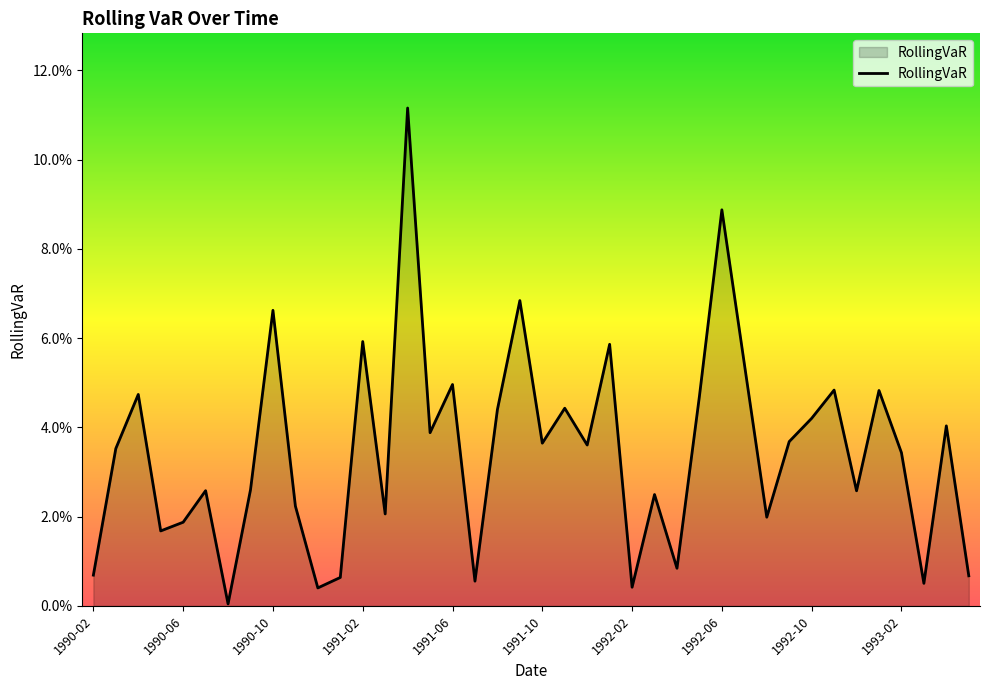

Reading right to left, extract all data points from this chart.

0.0	0.0	0.0	0.0	0.0	0.0	0.0	0.0	0.0	0.0	0.1	0.1	0.0	0.0	0.0	0.0	0.1	0.0	0.0	0.0	0.1	0.0	0.0	0.0	0.0	0.1	0.0	0.1	0.0	0.0	0.0	0.1	0.0	0.0	0.0	0.0	0.0	0.0	0.0	0.0